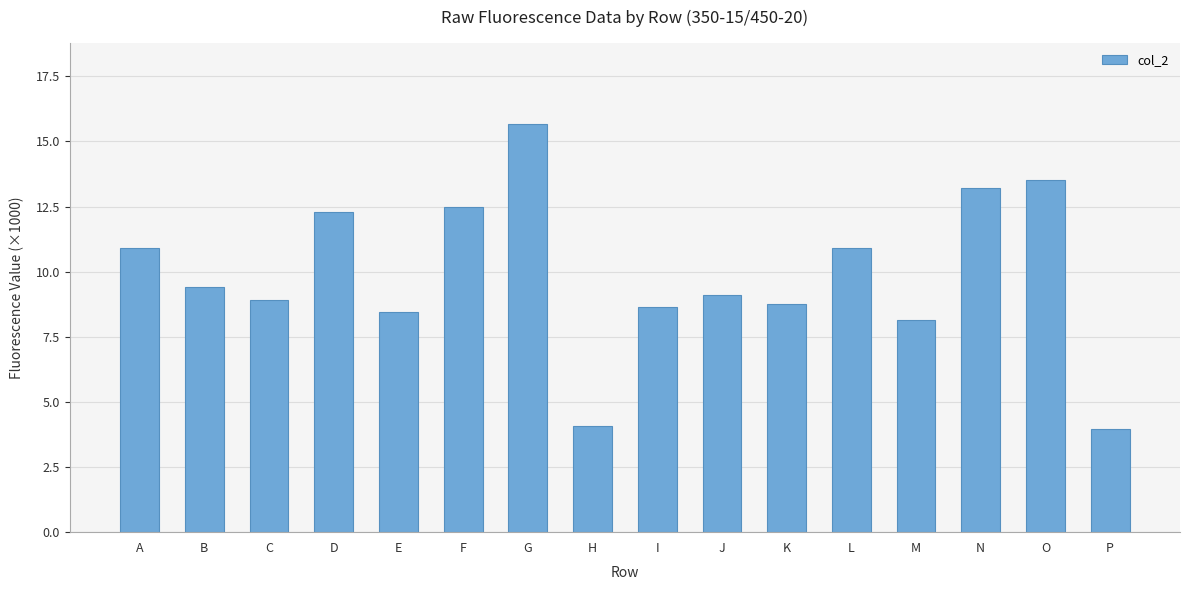

Does the chart contain stacked bars?

No